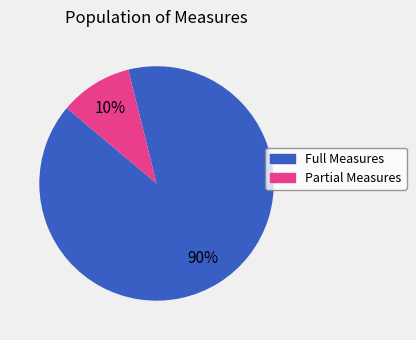

To the nearest percent, what portion does Full Measures represent?

90%